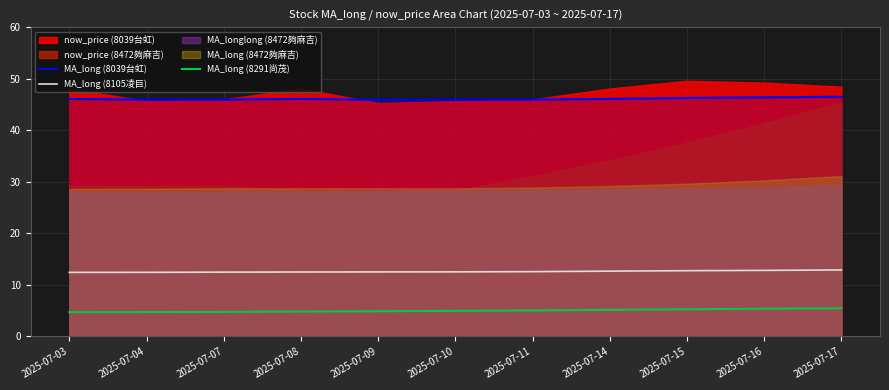

What is the sum of the MA_long (8039台虹) values at 2025-07-16 and 2025-07-08?

92.5